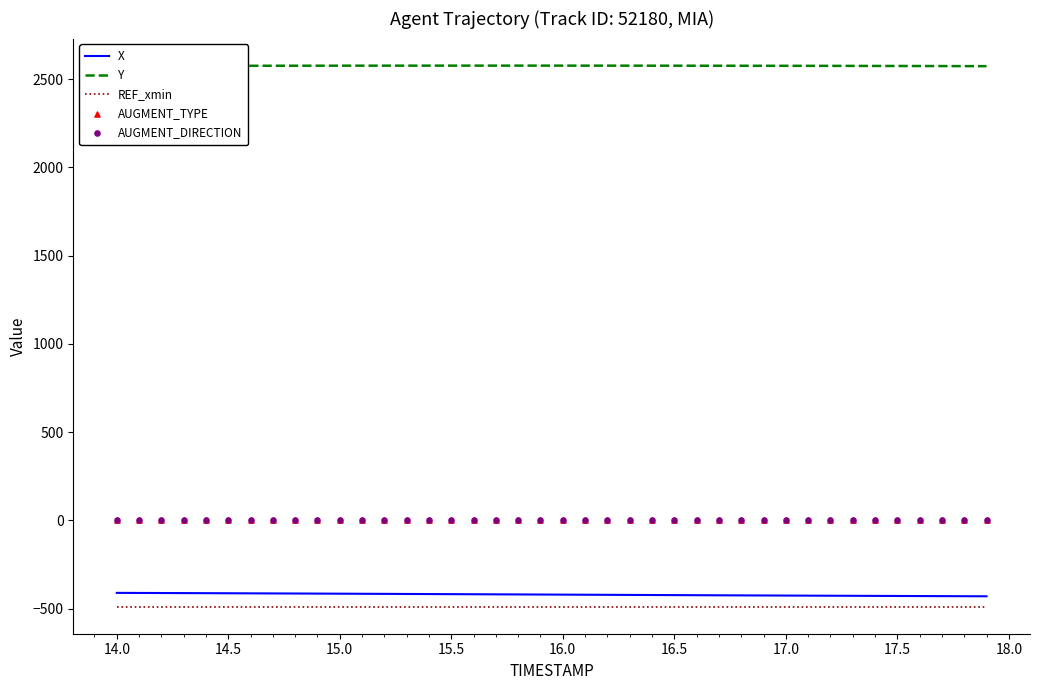

Which series has the largest Y range (max minus min)?

X